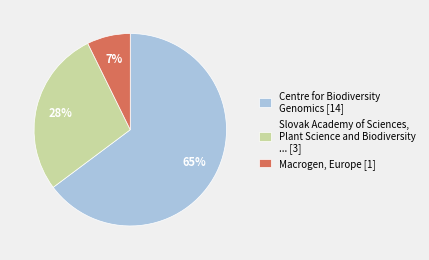

Which category accounts for the majority?

Centre for Biodiversity Genomics [14]